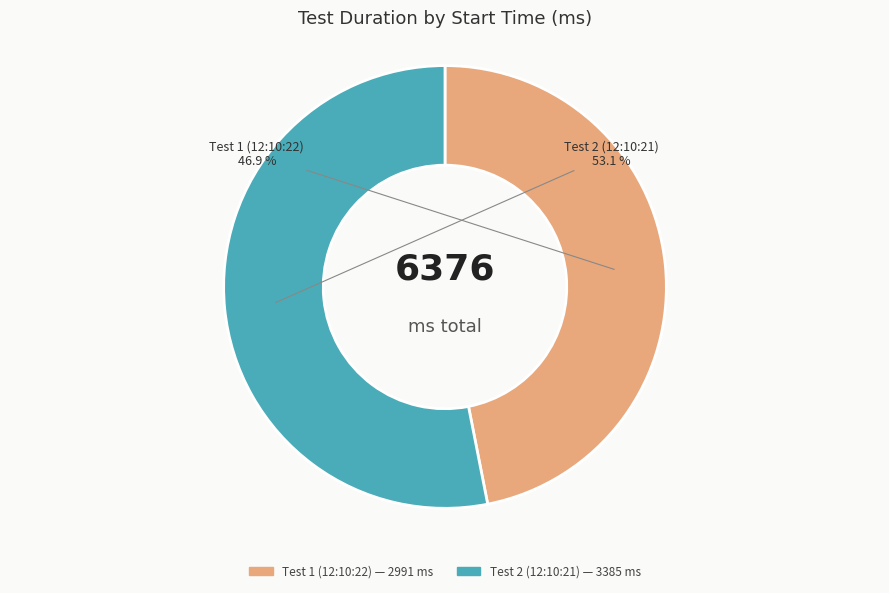

To the nearest percent, what is the average slice percentage?

50%